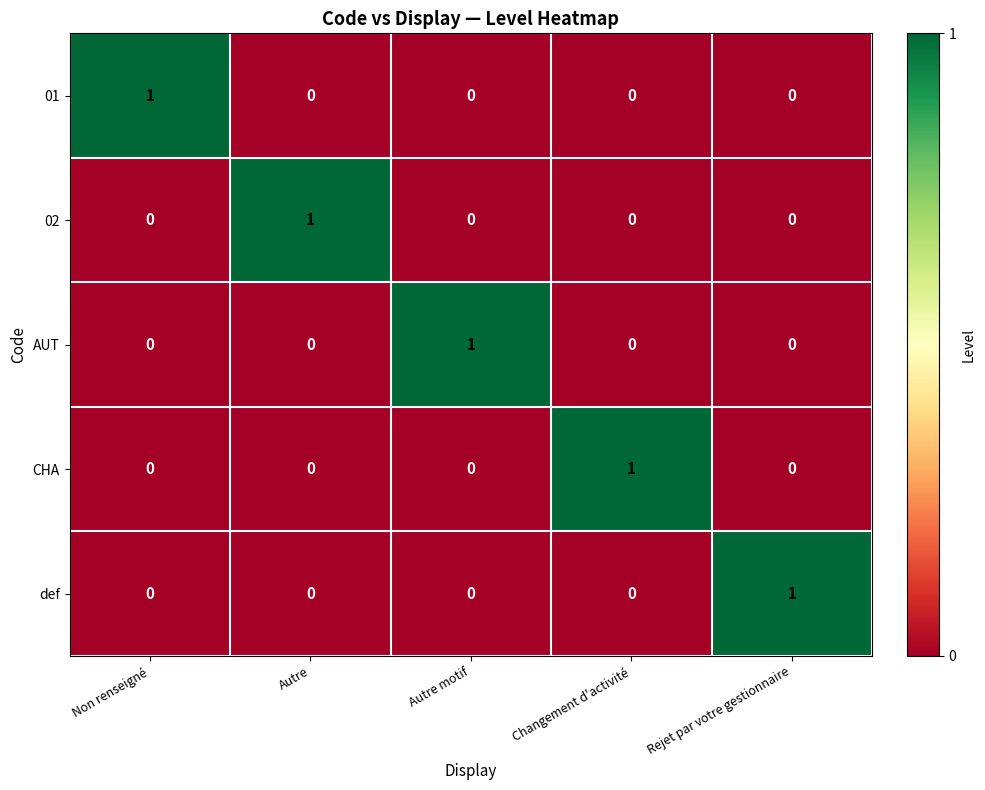

What is the difference between the highest and lowest values at Rejet par votre gestionnaire?

1